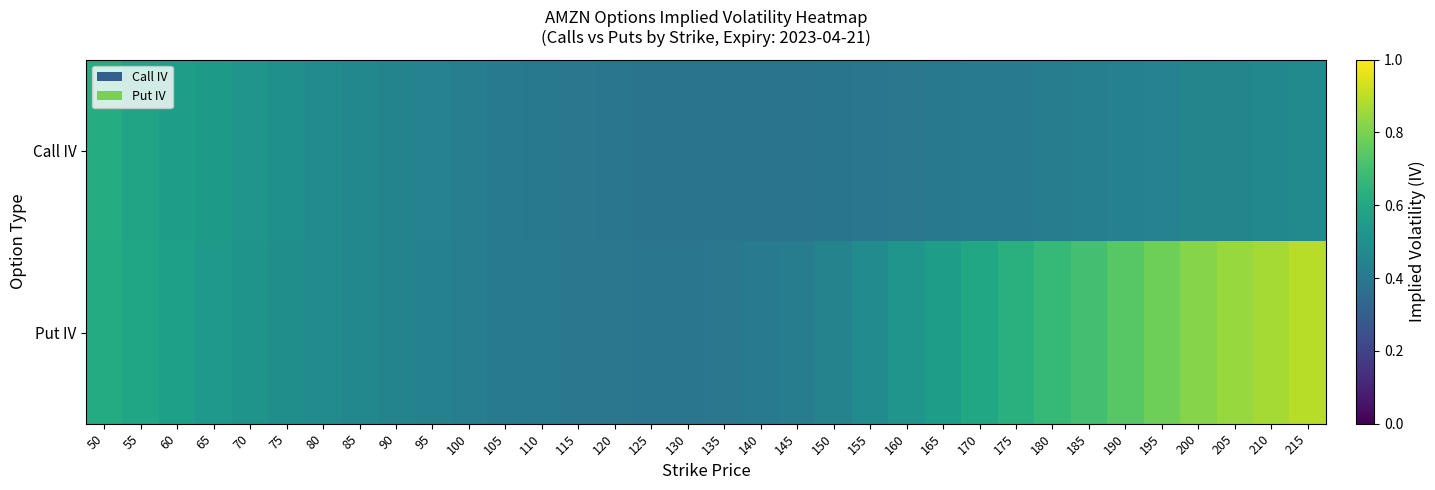

Reading left to right, transcribe all the data shown in this chart.

Call IV: 50=0.6	55=0.6	60=0.6	65=0.5	70=0.5	75=0.5	80=0.5	85=0.5	90=0.5	95=0.4	100=0.4	105=0.4	110=0.4	115=0.4	120=0.4	125=0.4	130=0.4	135=0.4	140=0.4	145=0.4	150=0.4	155=0.4	160=0.4	165=0.4	170=0.4	175=0.4	180=0.4	185=0.4	190=0.4	195=0.4	200=0.5	205=0.5	210=0.5	215=0.5
Put IV: 50=0.6	55=0.6	60=0.6	65=0.5	70=0.5	75=0.5	80=0.5	85=0.5	90=0.5	95=0.4	100=0.4	105=0.4	110=0.4	115=0.4	120=0.4	125=0.4	130=0.4	135=0.4	140=0.4	145=0.4	150=0.4	155=0.5	160=0.5	165=0.6	170=0.6	175=0.6	180=0.7	185=0.7	190=0.7	195=0.8	200=0.8	205=0.8	210=0.9	215=0.9